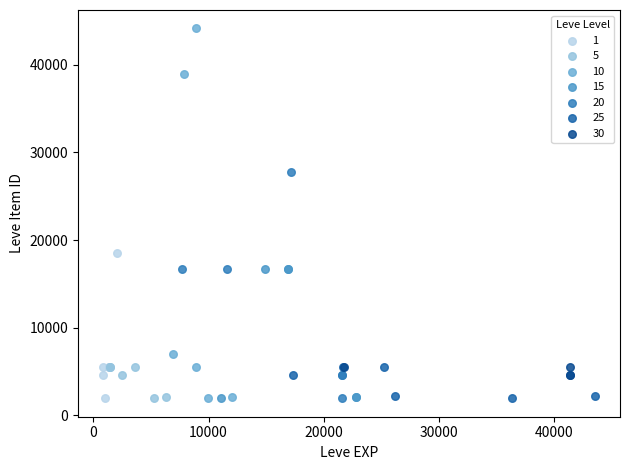

Which series has the largest Y range (max minus min)?

10